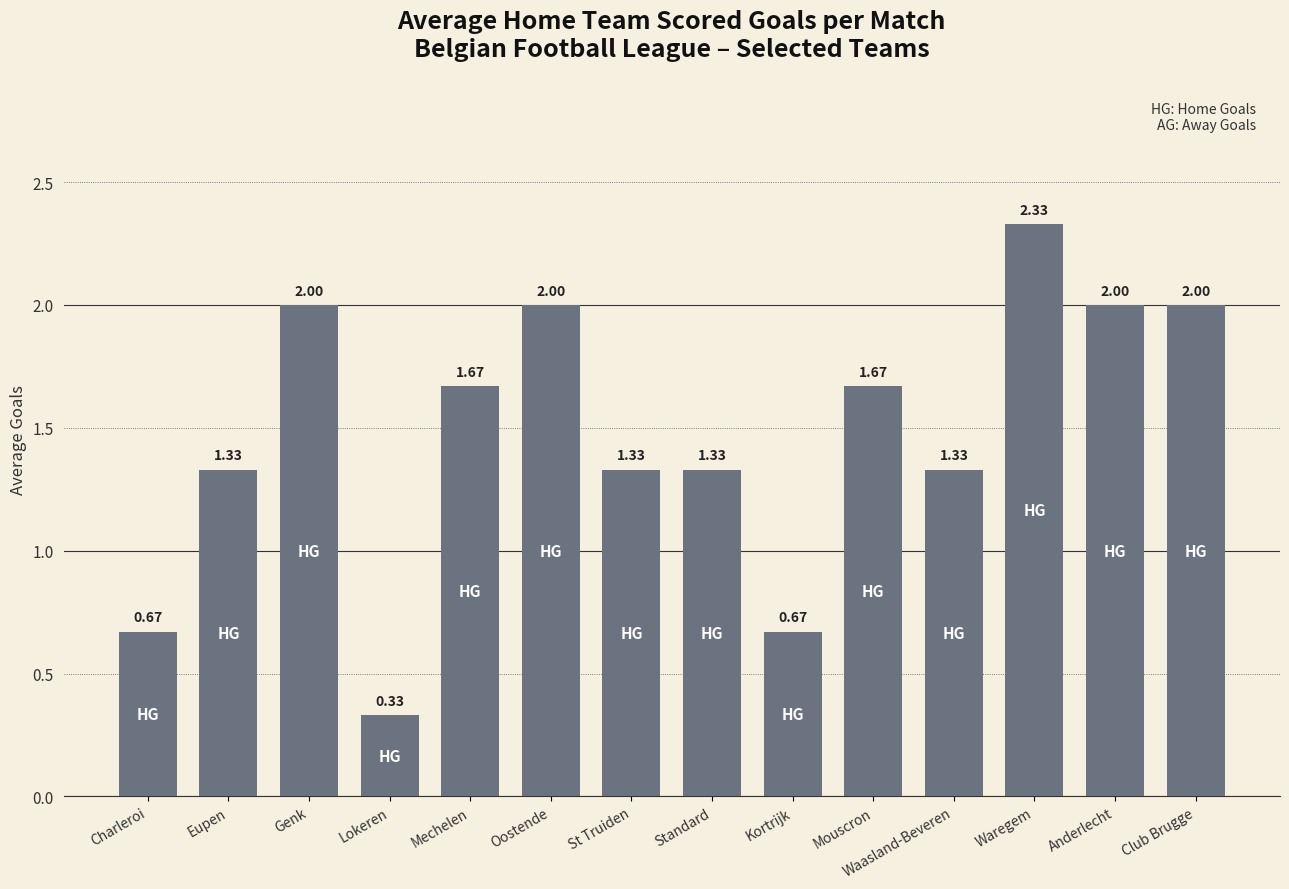

At which category does the chart reach its peak across all series?

Waregem